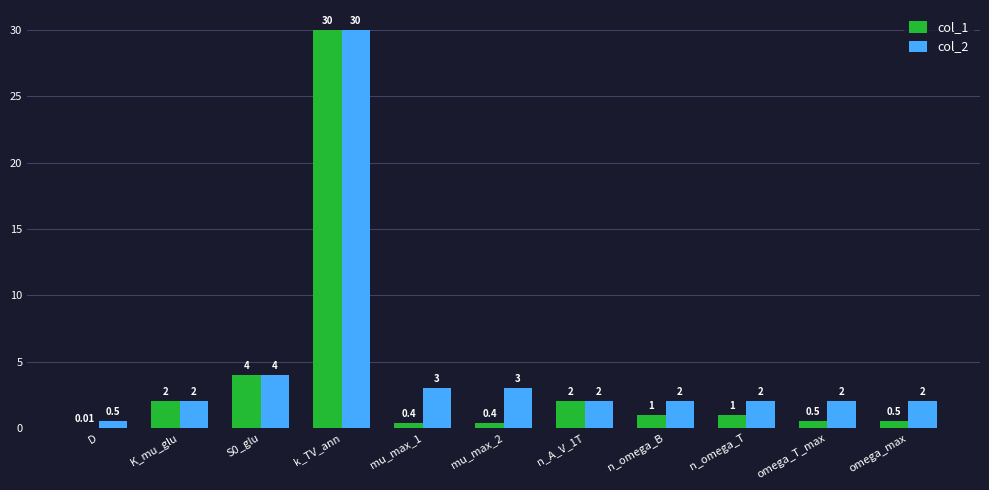

What is the maximum value for col_2?

30.0